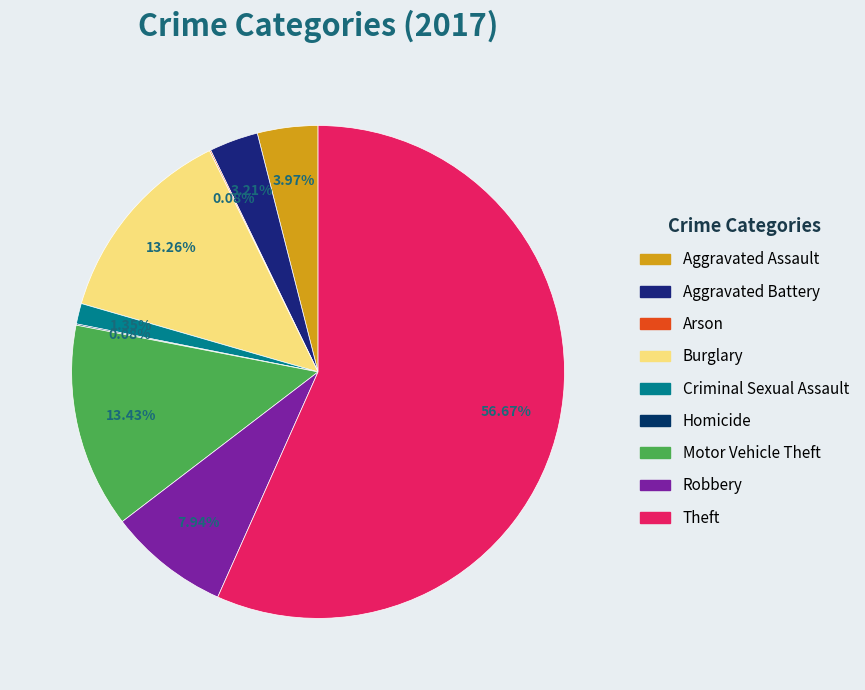

Combined, do Theft and Homicide account for over 50%?

Yes